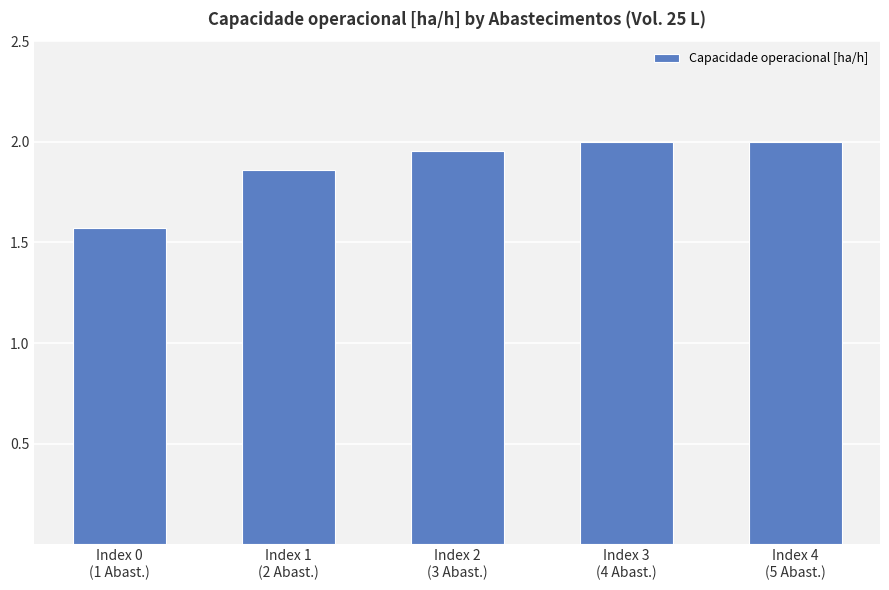

What is the difference between the second highest and minimum values?

0.4